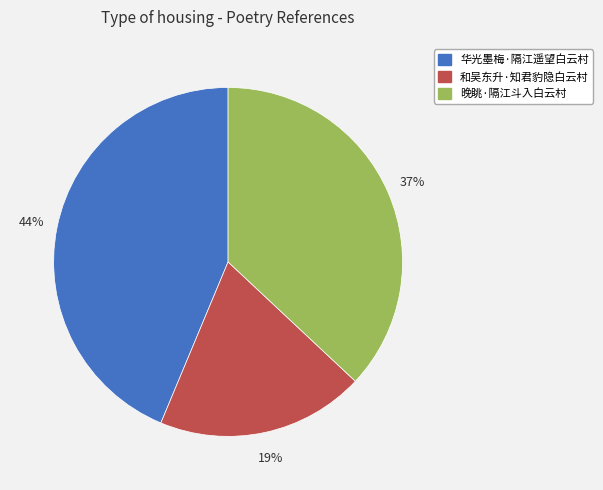

Which has a higher value, 和吴东升·知君豹隐白云村 or 华光墨梅·隔江遥望白云村?

华光墨梅·隔江遥望白云村